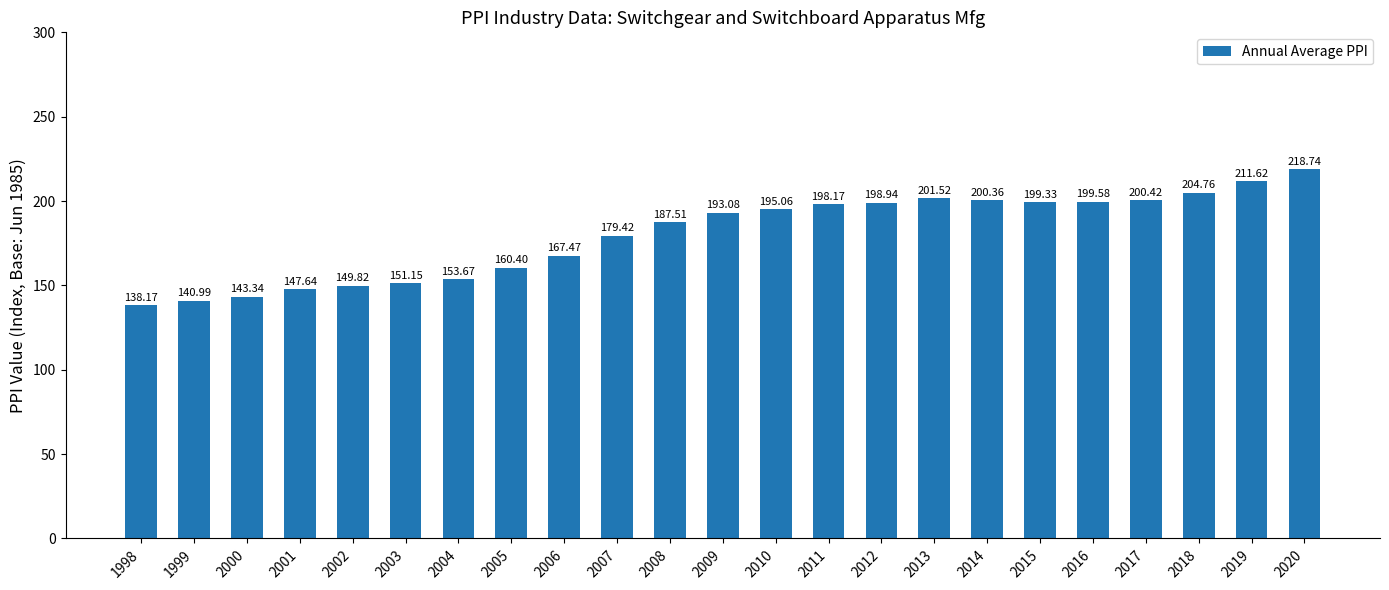

What is the approximate value at 2001?

147.6